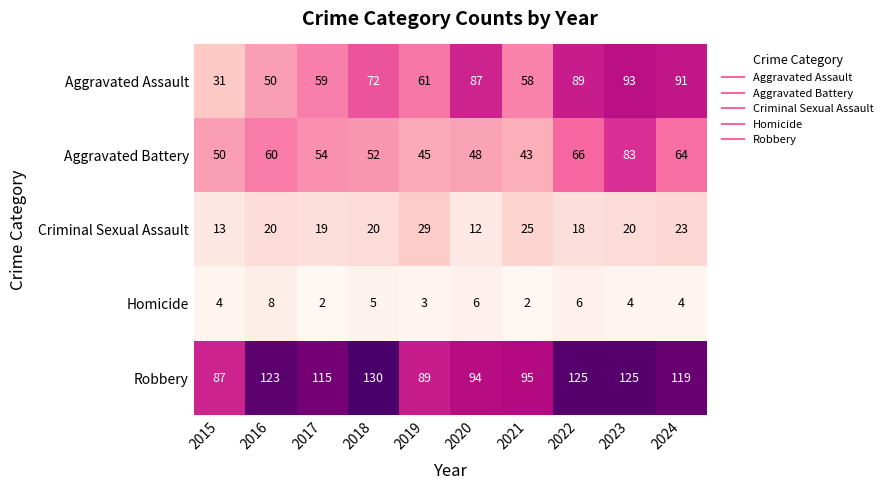

Read the Aggravated Battery value at 2015.

50